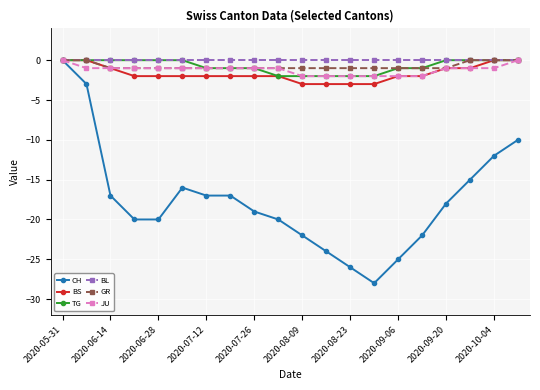

What is the smallest value displayed?

-28